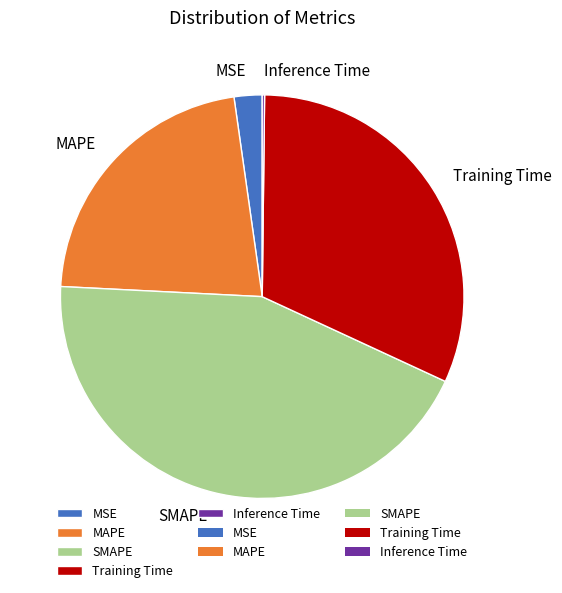

Is there a majority slice in this chart?

No